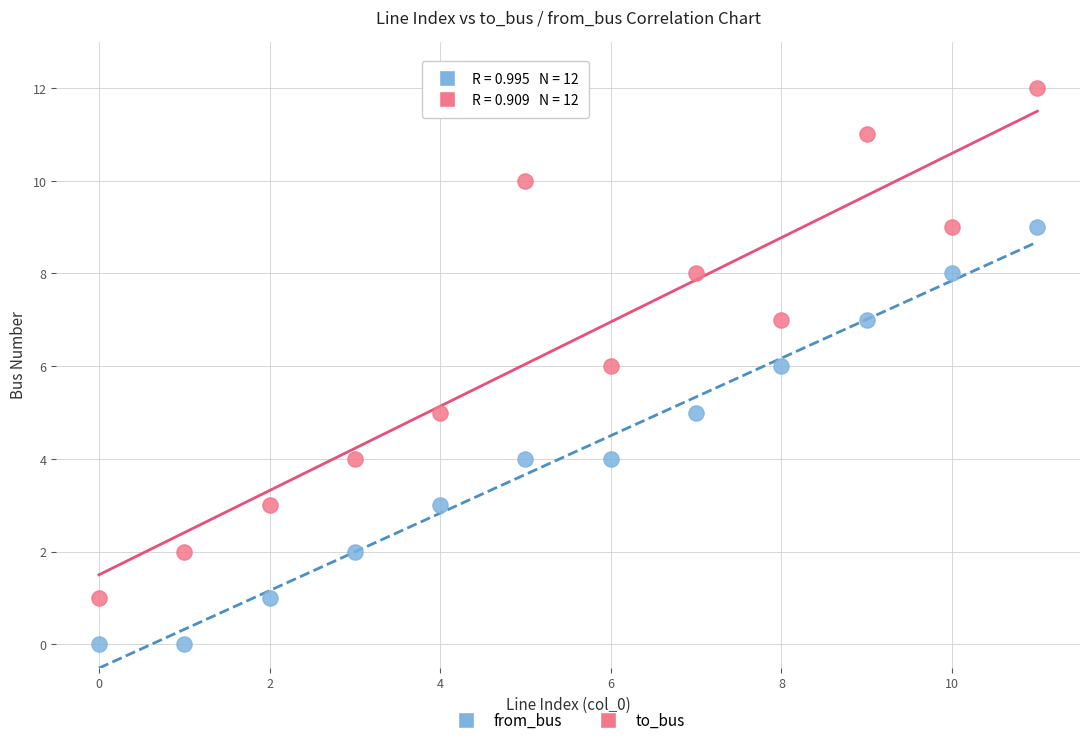

Which series reaches the minimum Y coordinate?

from_bus